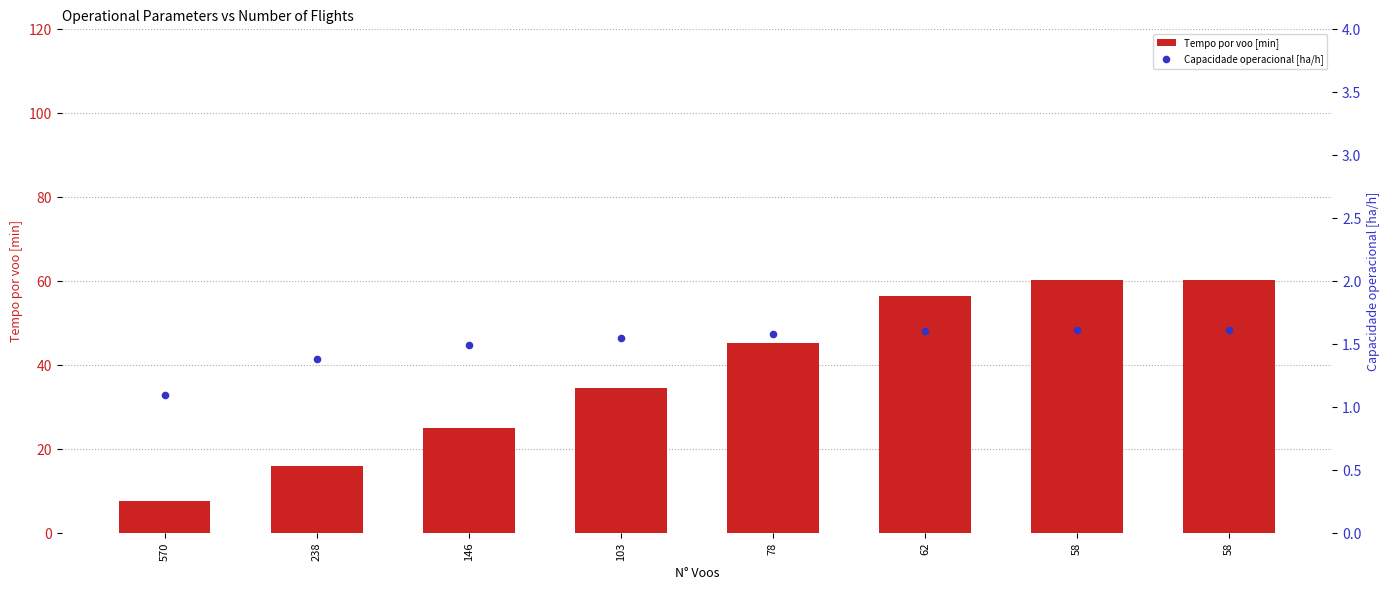

At how many categories does at least one series exceed 46?

3